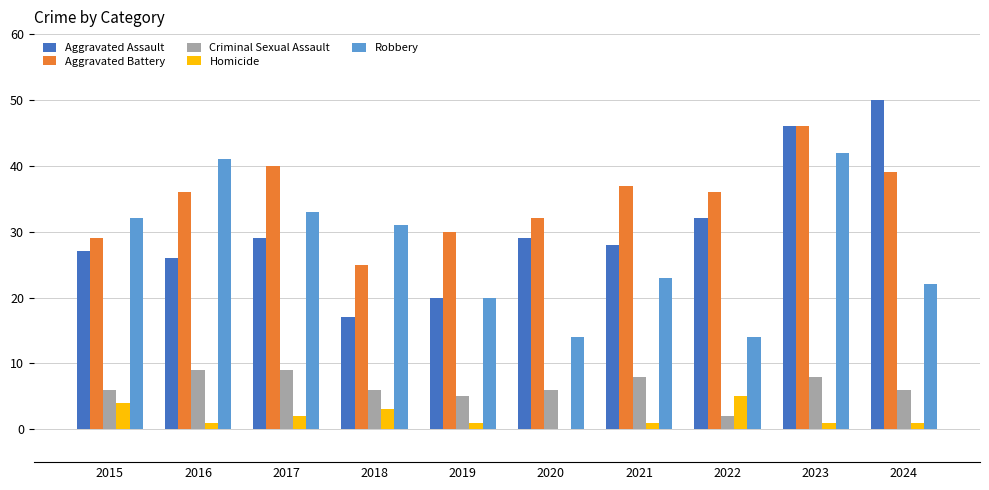

The value of Aggravated Assault at 2024 is 13. True or false?

False